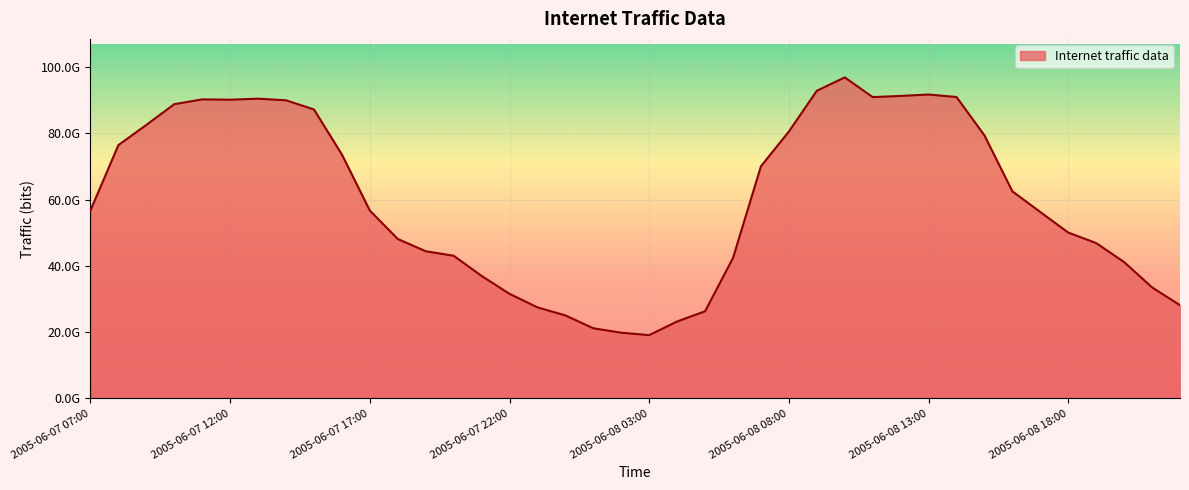

Does the chart display data point markers on the line(s)?

No